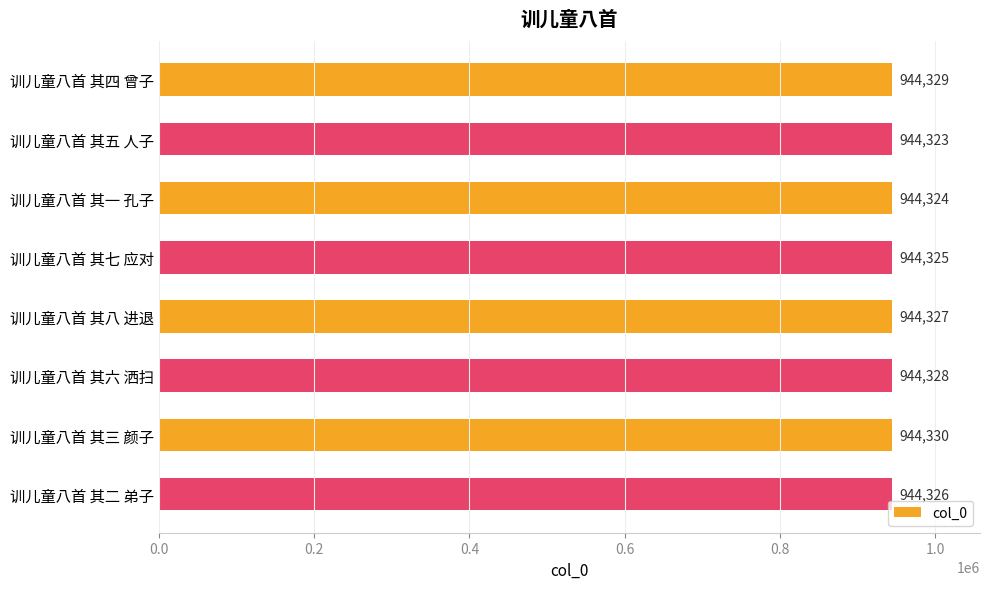

What position from the top is 训儿童八首 其一 孔子?

3